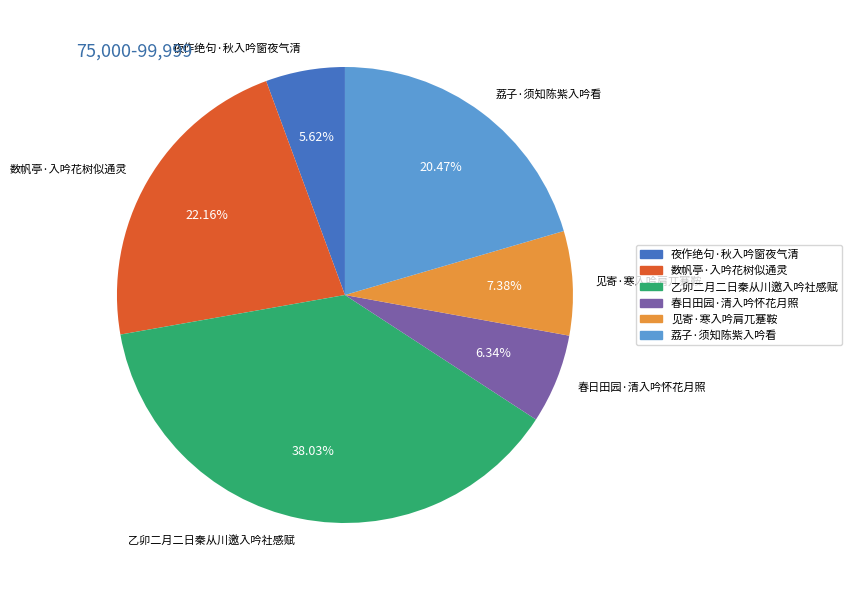

What is the ratio of the value at 乙卯二月二日秦从川邀入吟社感赋 to the value at 春日田园·清入吟怀花月照?

6.0